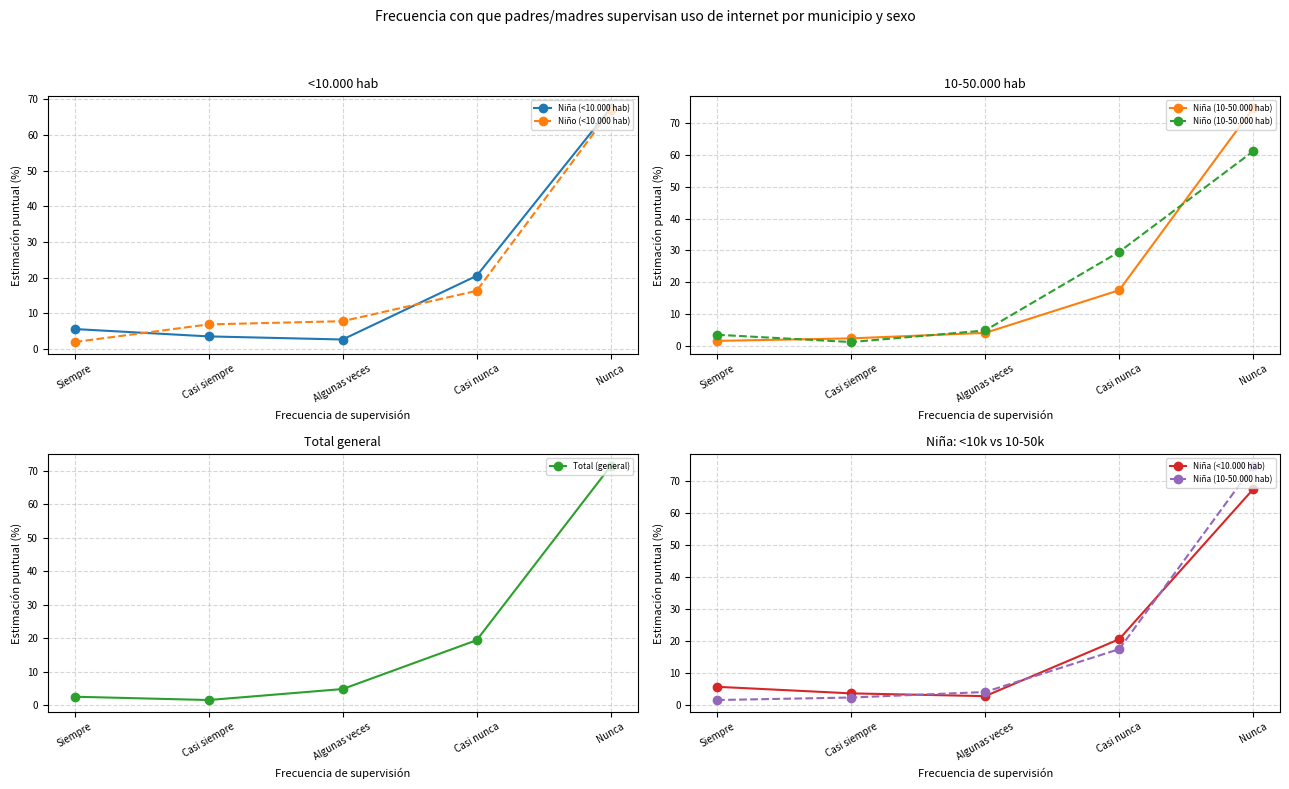

Reading right to left, list all the values displayed in this chart.

Niña (<10.000 hab): 67.6	20.5	2.7	3.6	5.6
Niño (<10.000 hab): 66.9	16.3	7.8	6.9	2.0
Niña (10-50.000 hab): 74.8	17.4	4.0	2.3	1.5
Niño (10-50.000 hab): 61.2	29.5	4.8	1.1	3.4
Total (general): 71.4	19.5	4.9	1.6	2.6